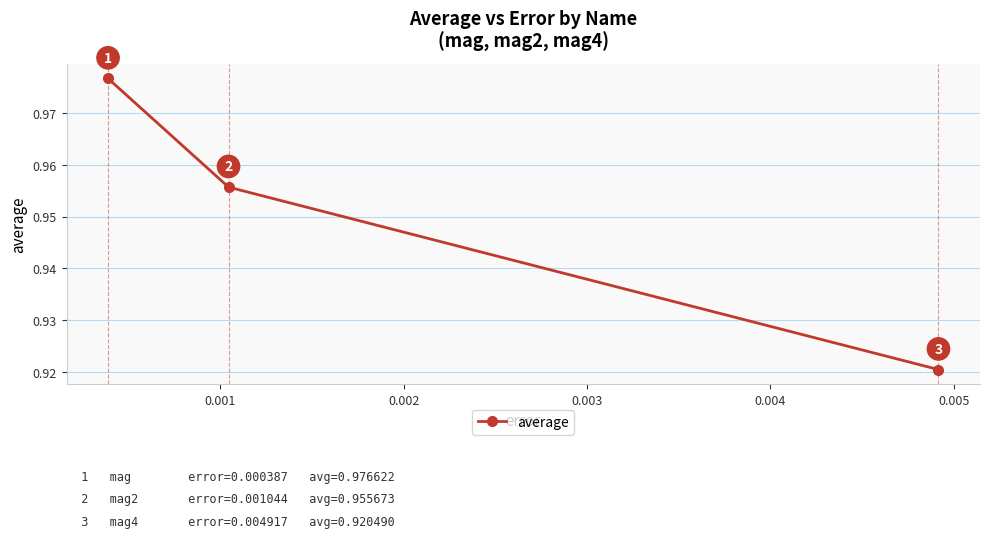

What is the value of the 1st point from the left?

1.0